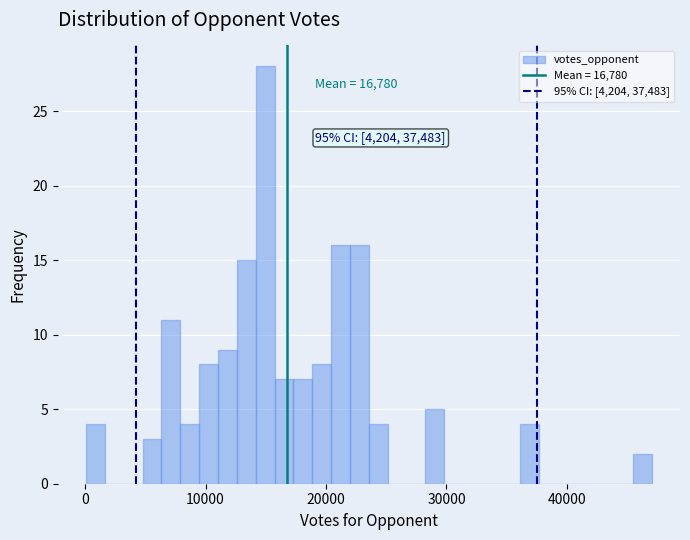

Read against the x-axis, roughly where is the centre of the tallest bar?

15000